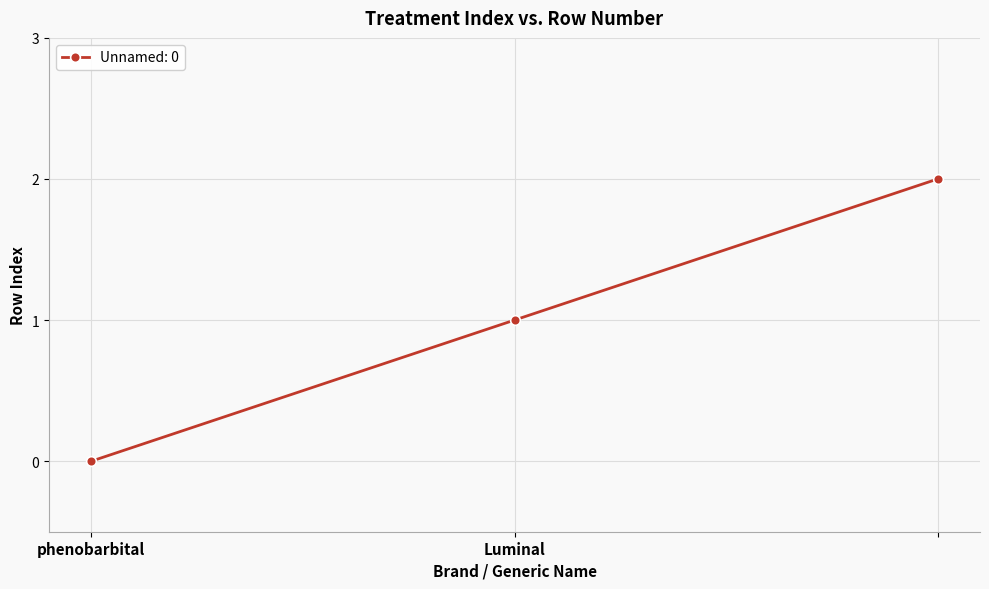

What is the value of the 3rd point from the left?

2